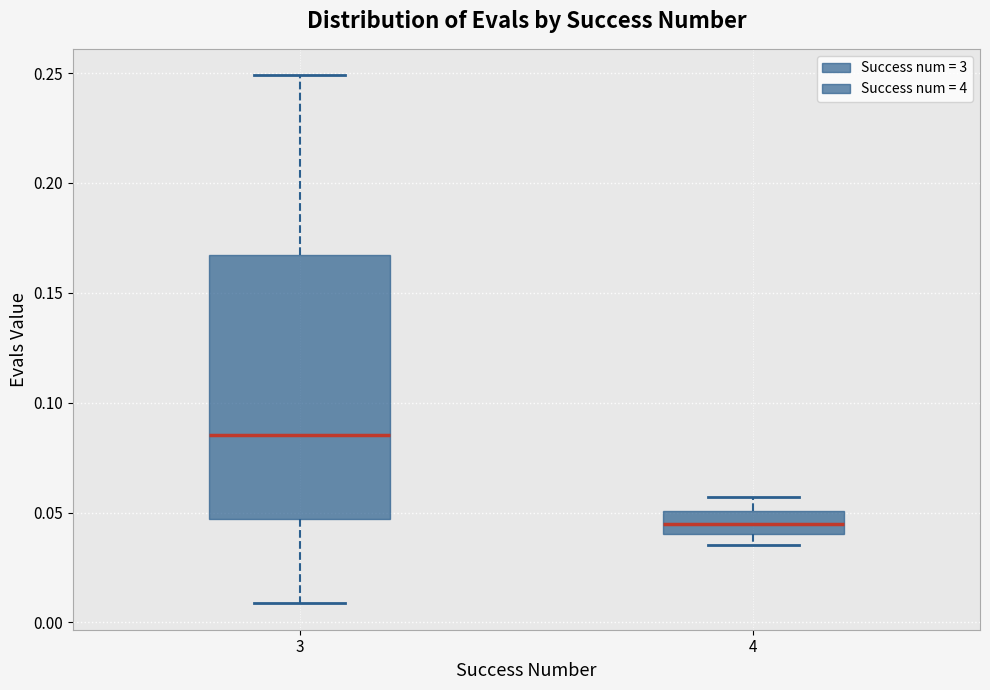

Reading left to right, transcribe this box plot: for each box, give where its median line is, the range the box spans, and where its two whiskers end, as read against the y-axis. The values are not printed on the chart, so give them approximately, as read against the axis.

3: median 0.085, box 0.045 to 0.165, whiskers 0.010 to 0.250
4: median 0.045, box 0.040 to 0.050, whiskers 0.035 to 0.055